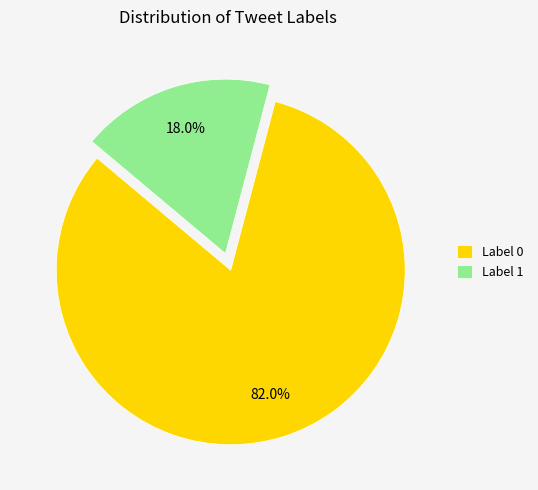

Combined, do Label 1 and Label 0 account for over 50%?

Yes